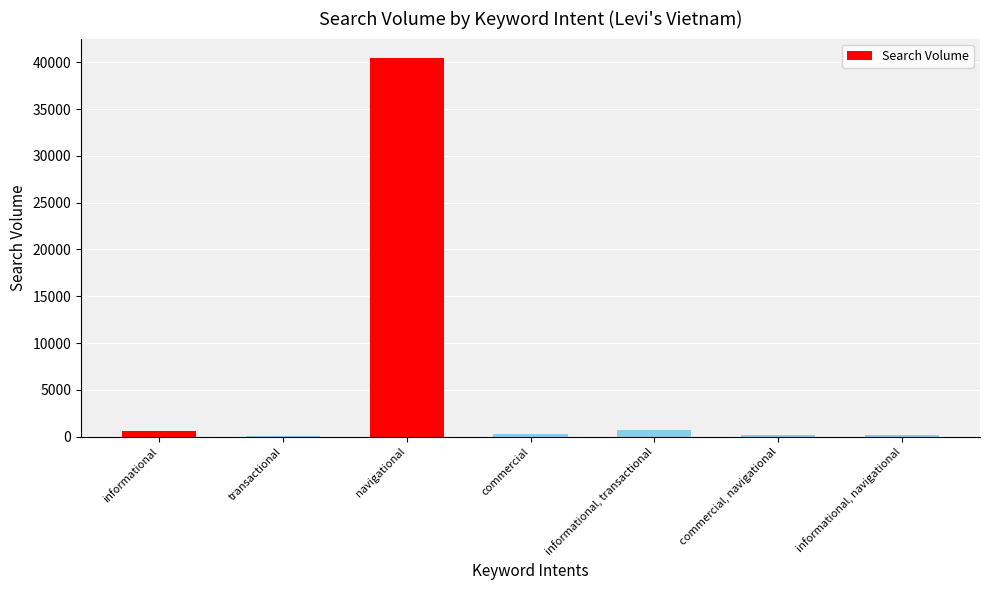

What is the difference between the values at commercial, navigational and informational?

450